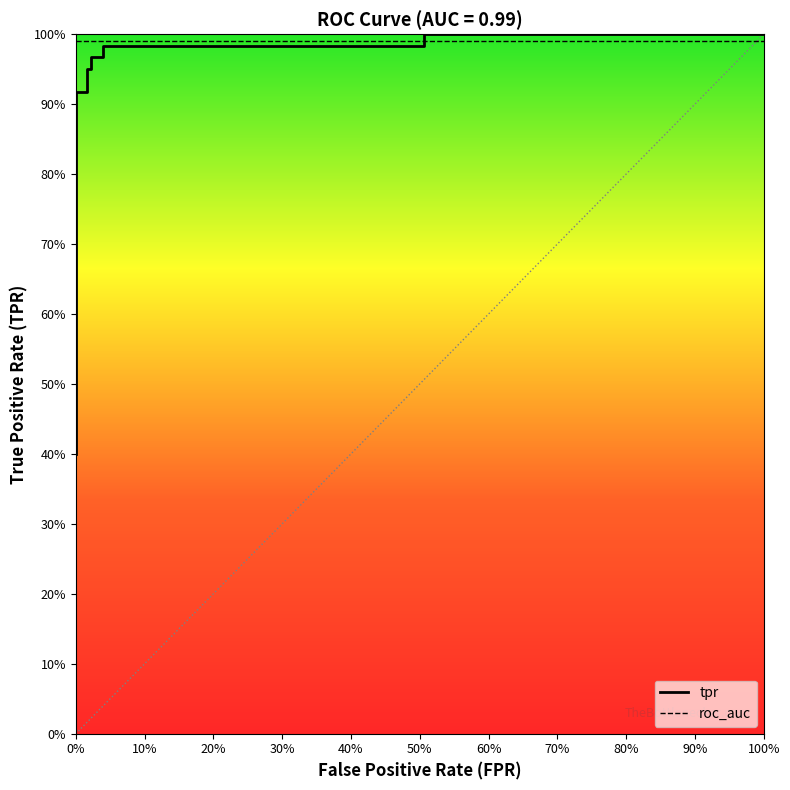

Between 80% and 70%, which is larger?

80%